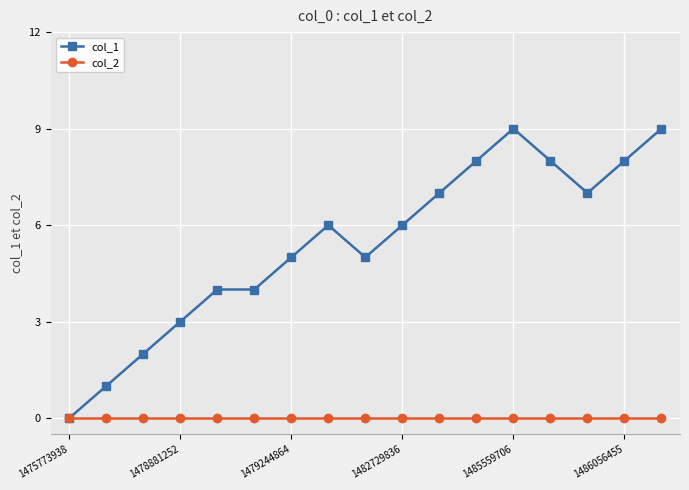

Which series has the widest spread of values?

col_1